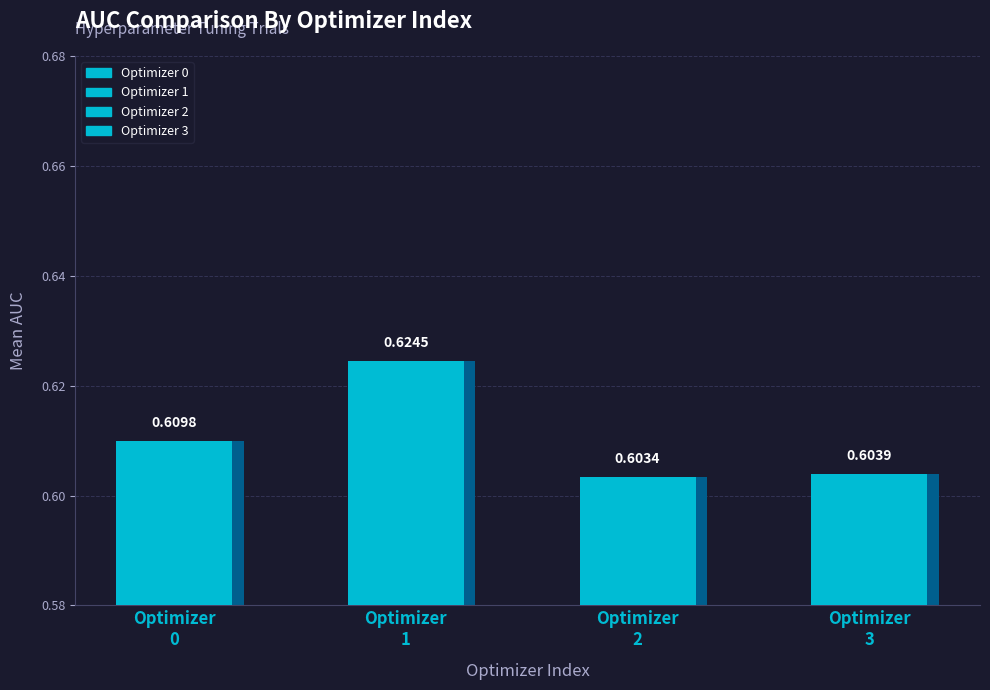

The chart shows a value of 1.1 at 1. True or false?

False